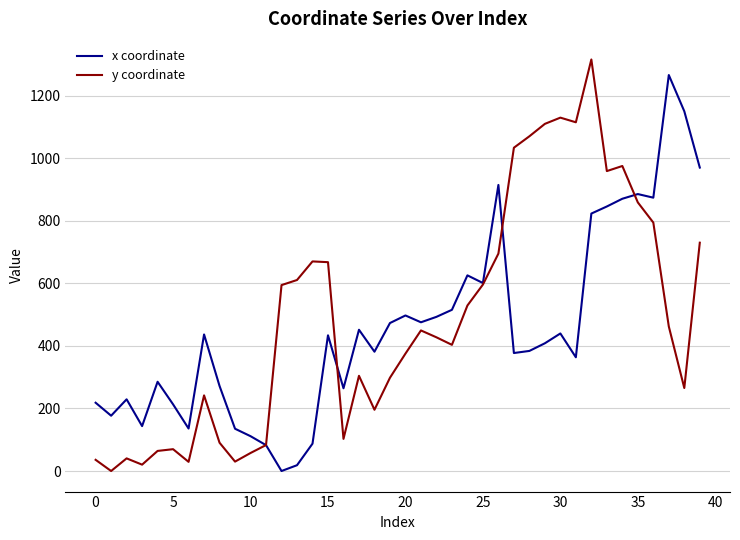

What is the highest value of the x coordinate series?

1265.6